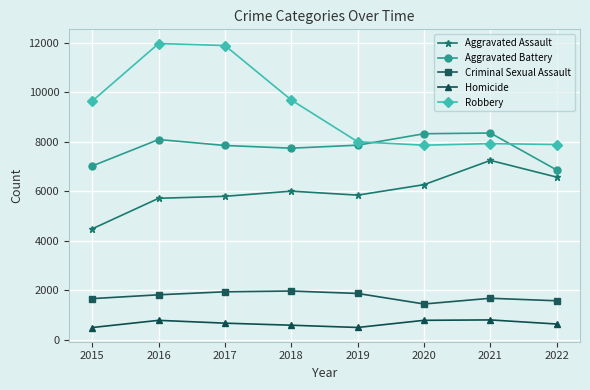

Count the number of data series in this chart.

5